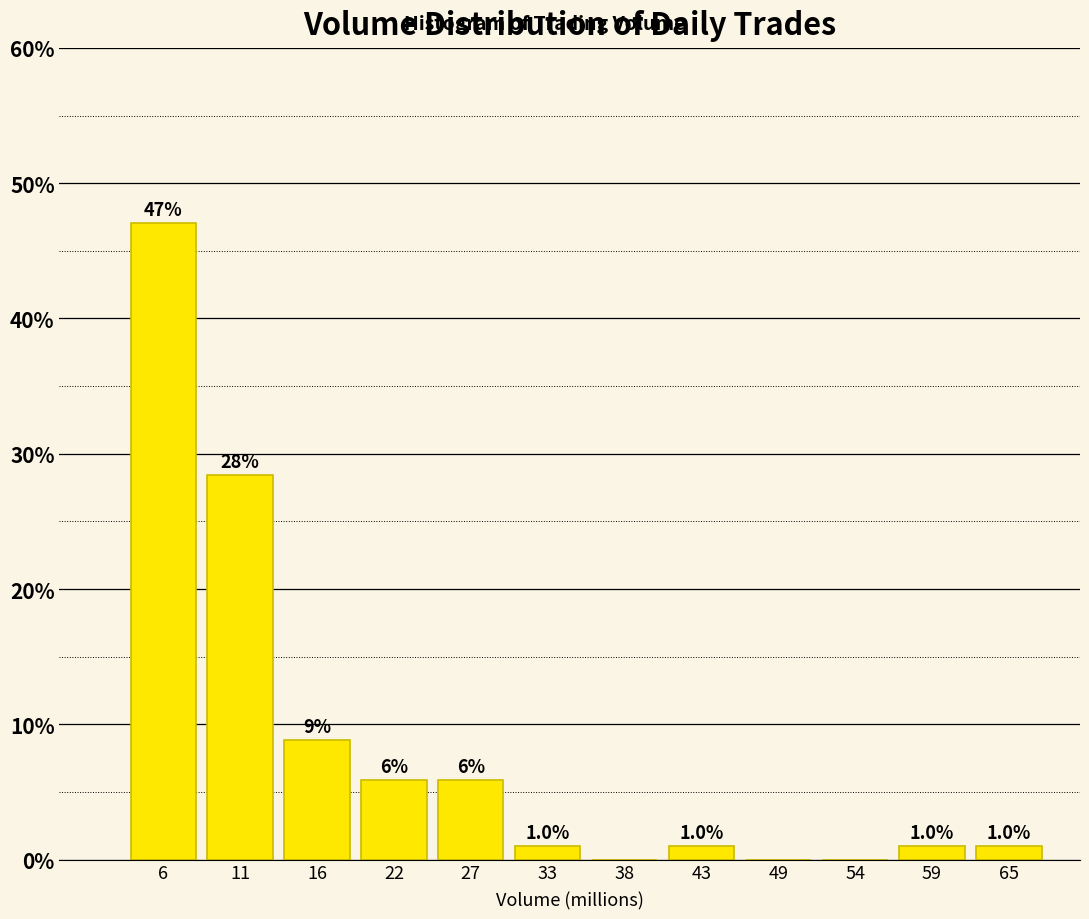

Over which range of the x-axis is the bar tallest?

3 to 8